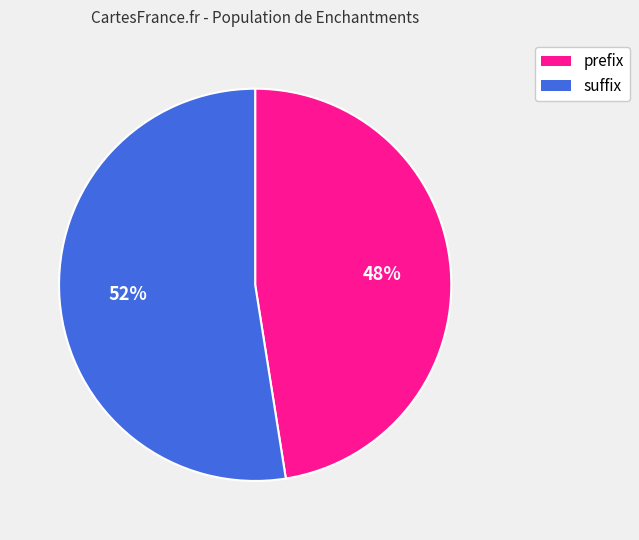

Is the sum of prefix and suffix greater than half?

Yes